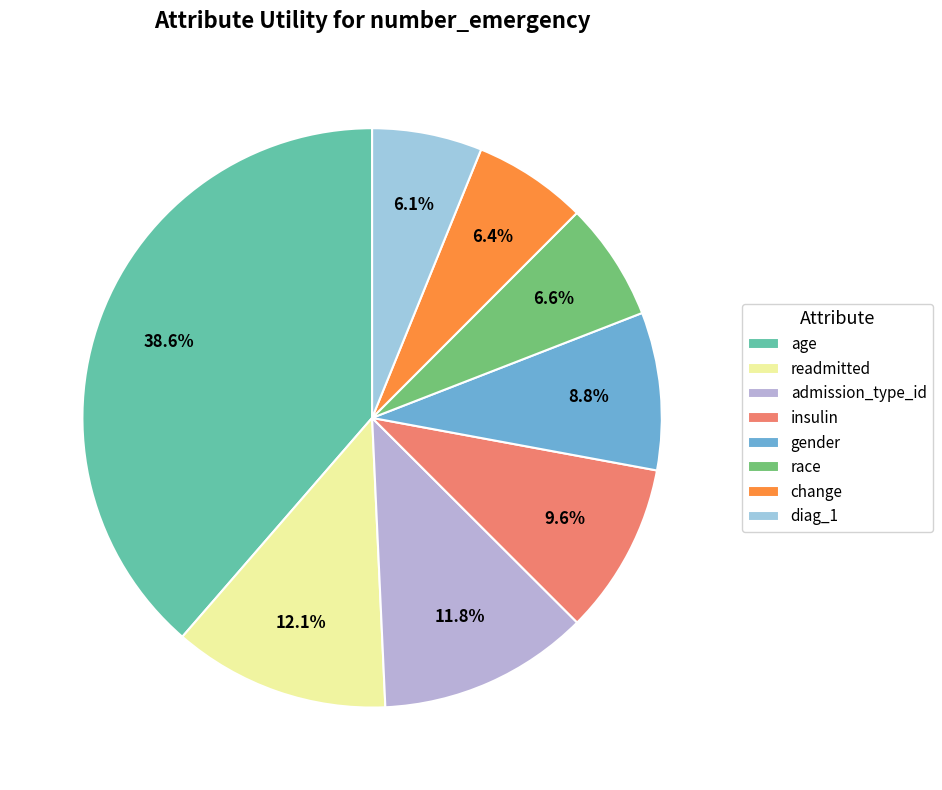

To the nearest percent, what is the difference between the largest and smallest slice percentages?

32%